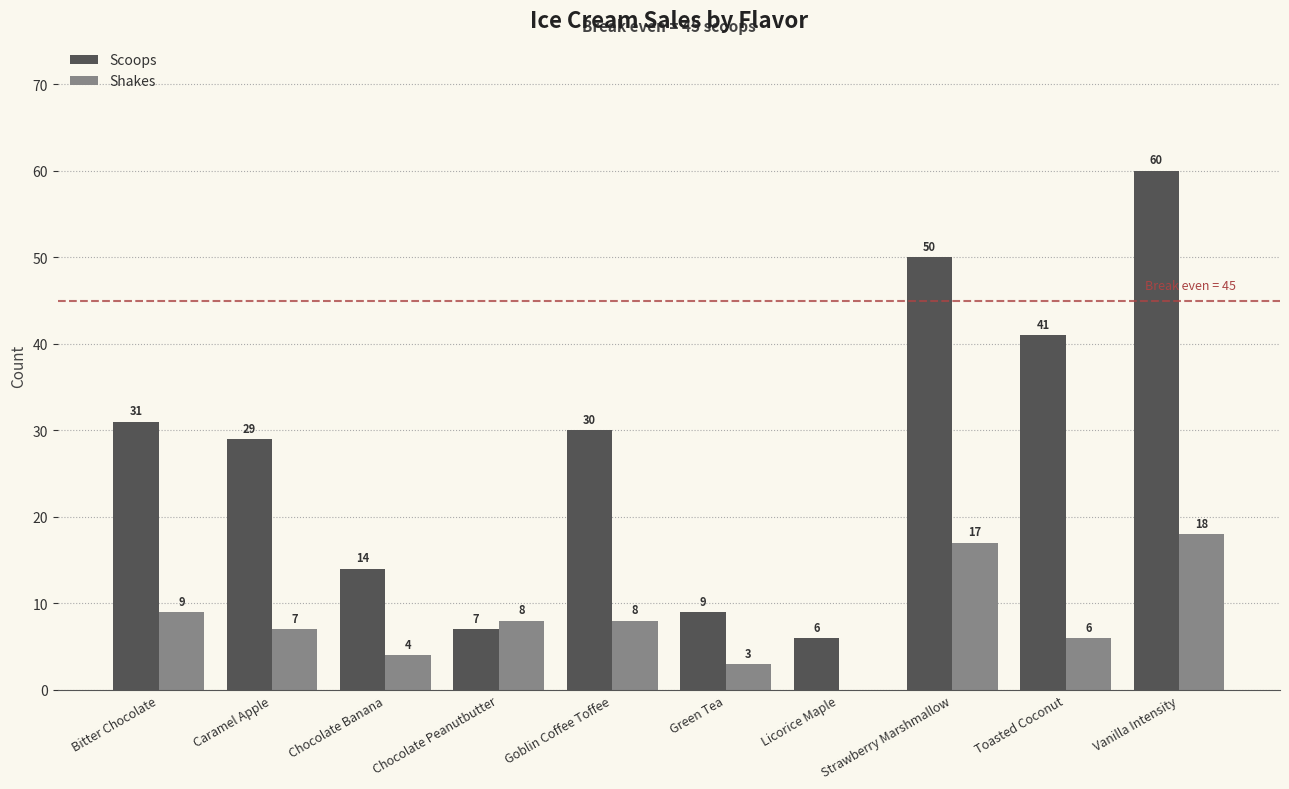

Is the value of Shakes at Goblin Coffee Toffee greater than the value of Scoops at Goblin Coffee Toffee?

No